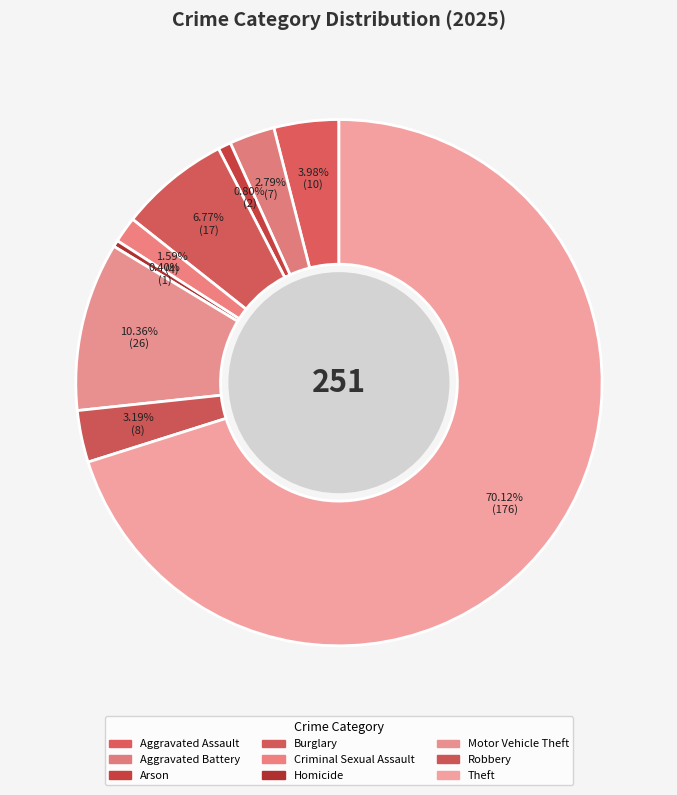

True or false: Criminal Sexual Assault accounts for 2% of the total.

True